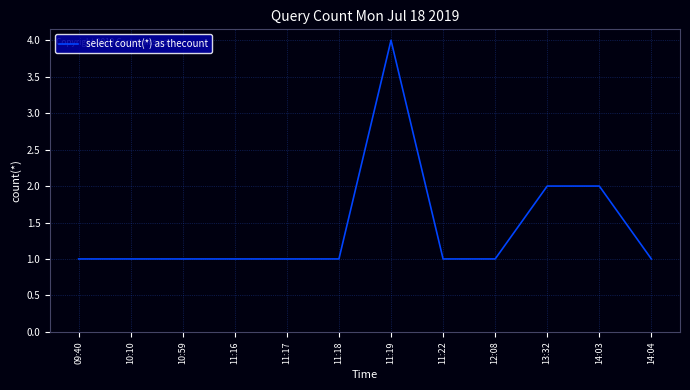

What is the maximum value shown in the chart?

4